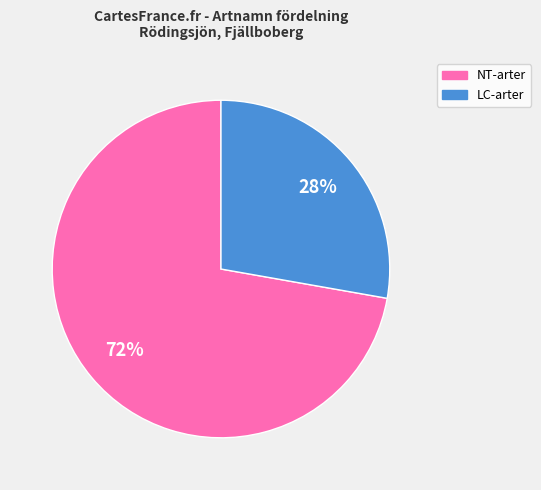

What is the smallest slice in the pie chart?

LC-arter